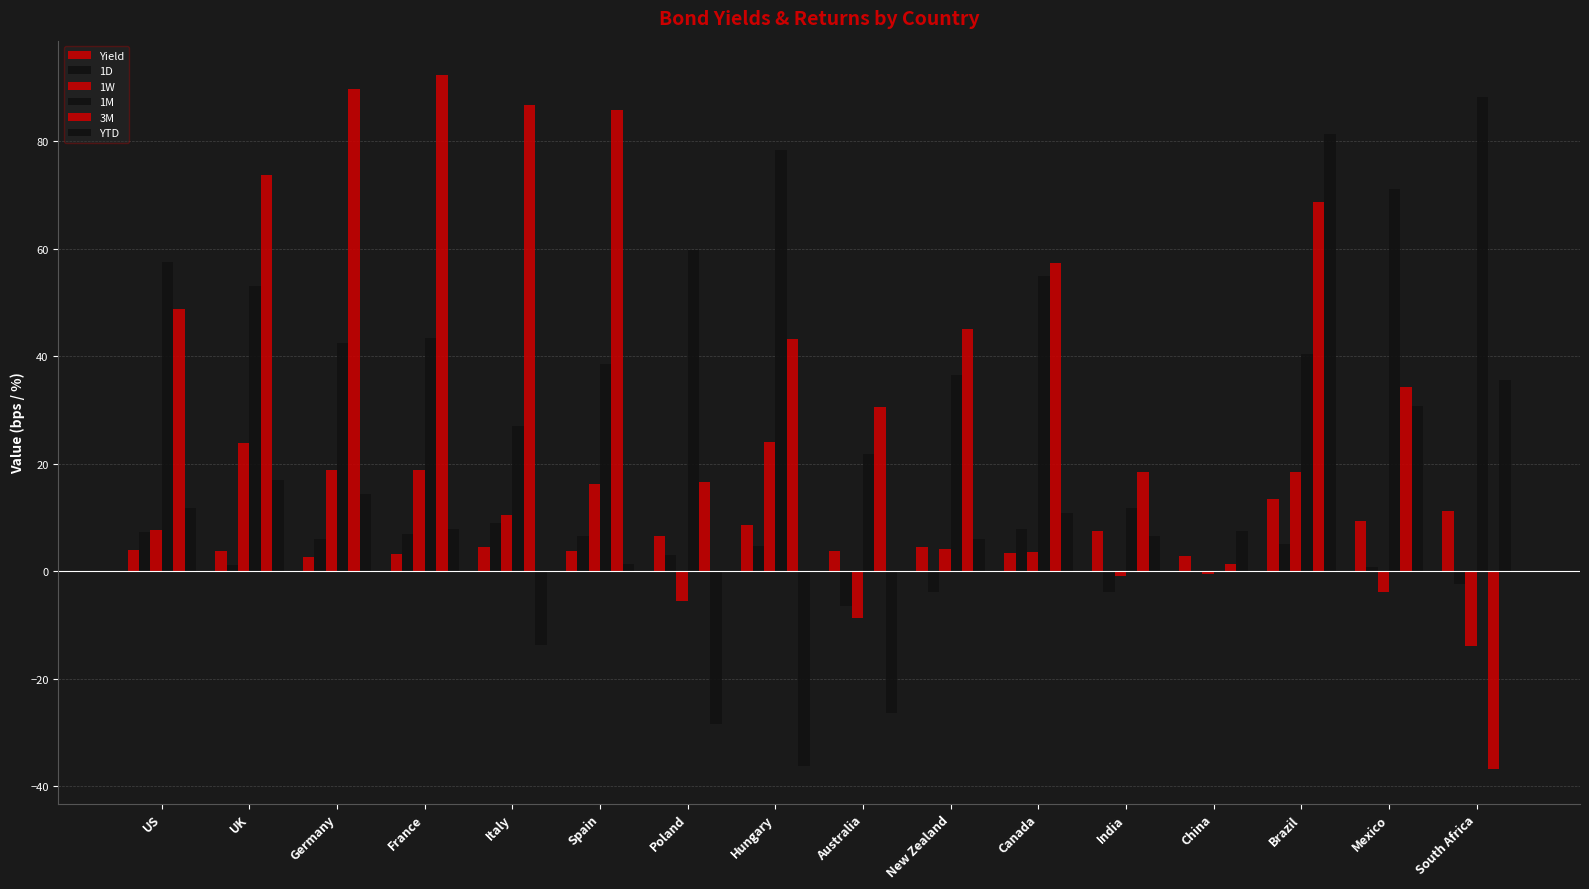

The value of 1D at Mexico is 0.8. True or false?

True